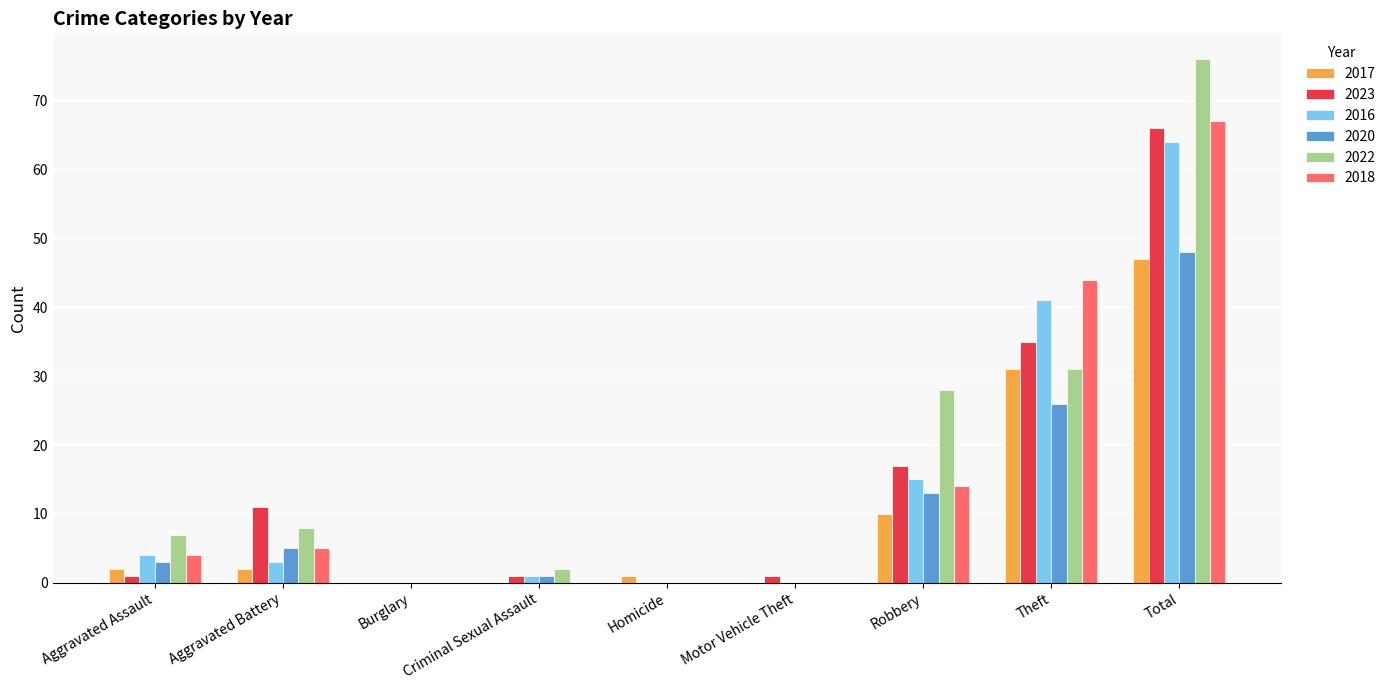

Which series has the widest spread of values?

2022